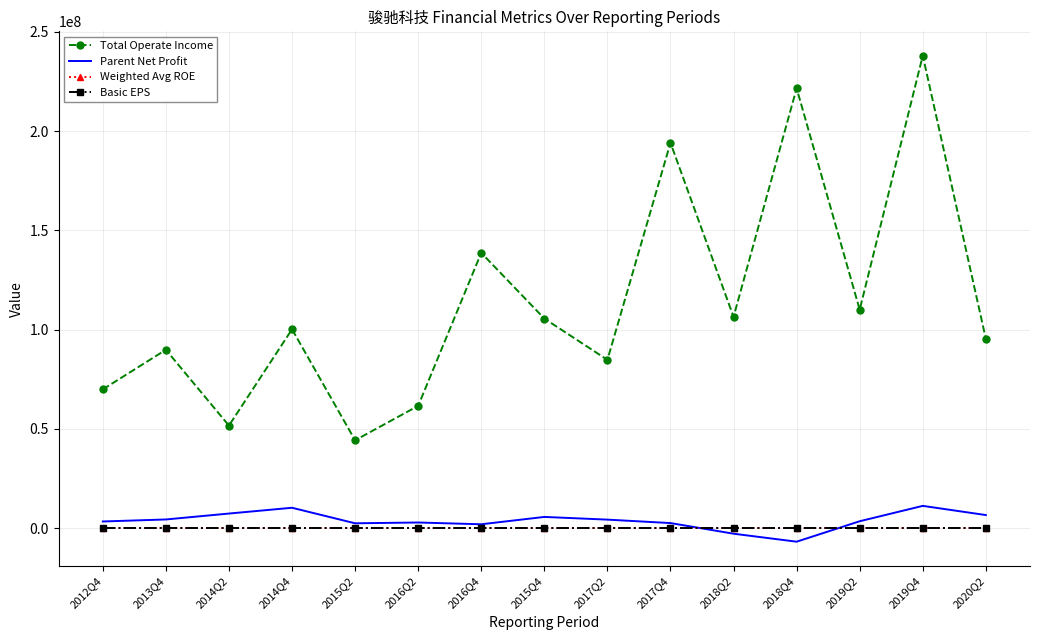

What is the highest value of the Parent Net Profit series?

11169570.4